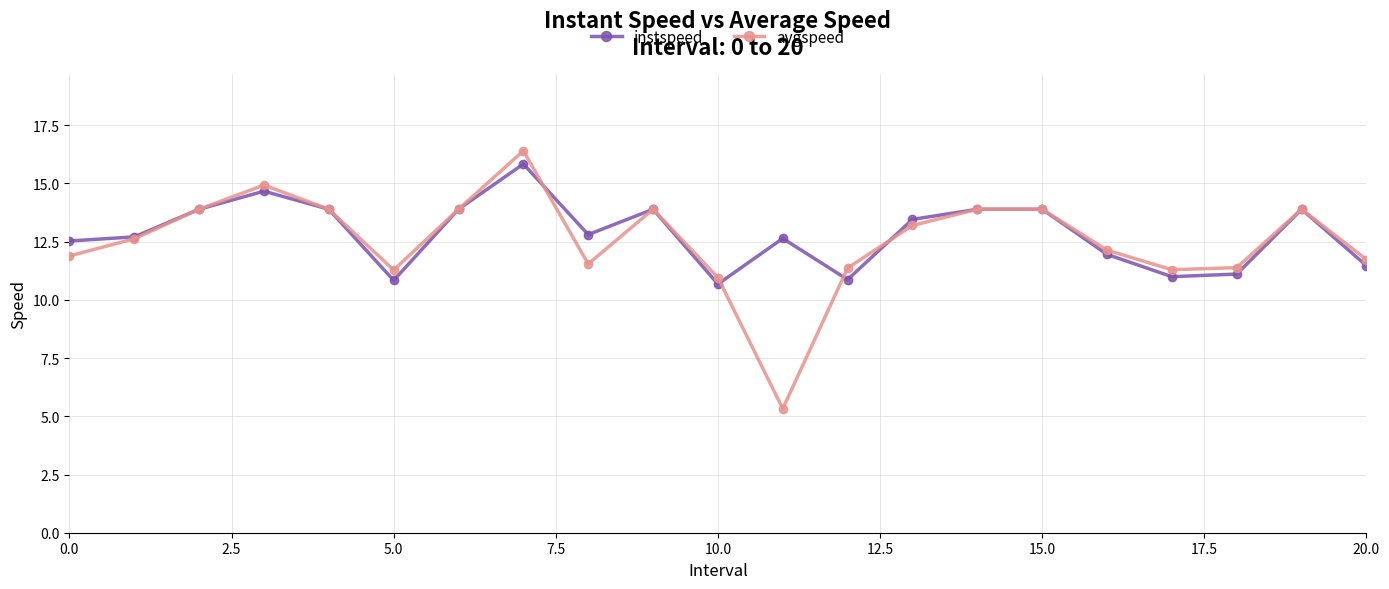

True or false: instspeed has more than 2 interior local peaks.

True